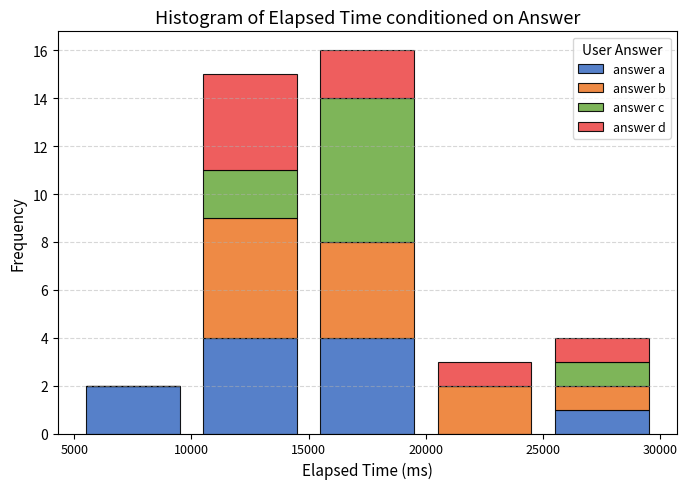

Reading left to right, transcribe this chart: for each stacked bar, give the range it covers on the x-axis and its total height. The values are not printed on the chart, so give them approximately, as read against the axis.

5000 to 10000: 2
10000 to 15000: 15
15000 to 20000: 16
20000 to 25000: 3
25000 to 30000: 4